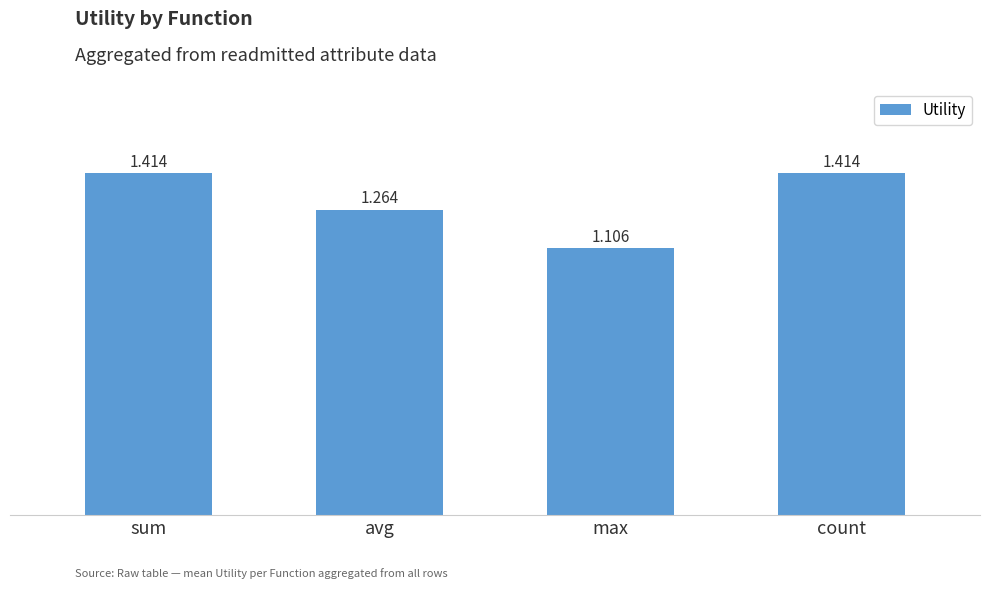

Between max and sum, which is larger?

sum